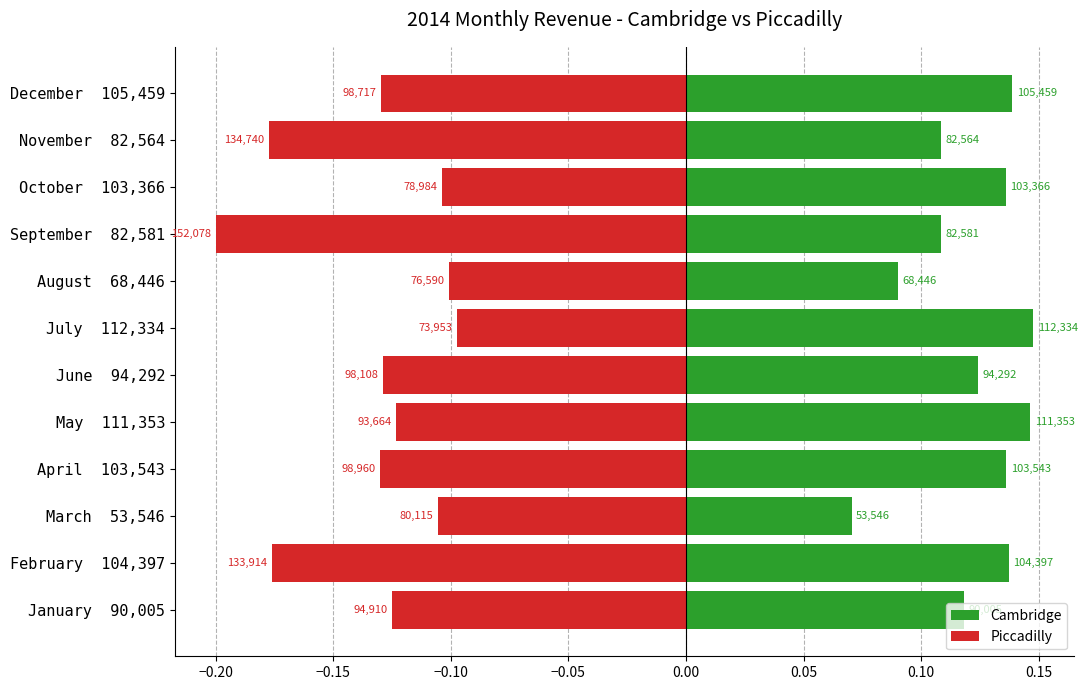

How many series are shown in this chart?

2